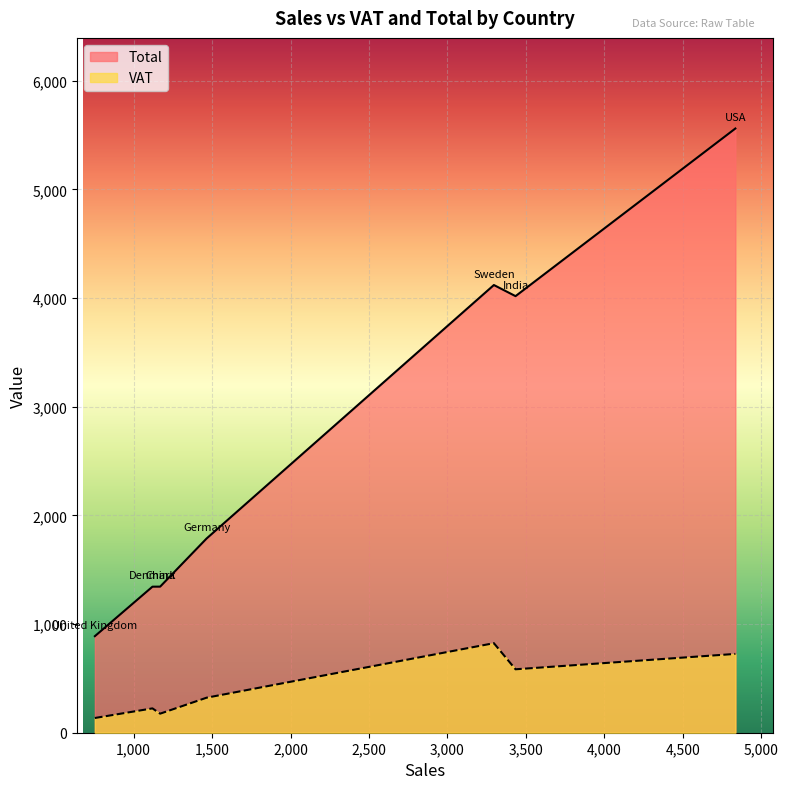

What is the minimum value for Total?

888.5